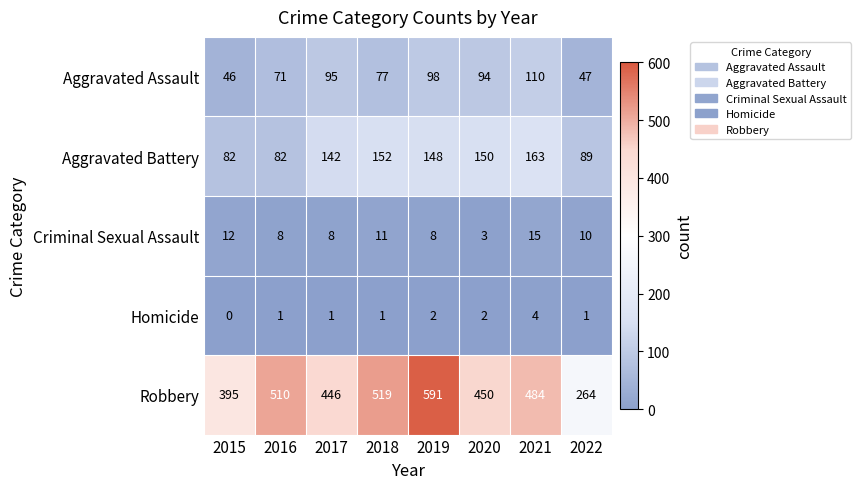

Is it true that Homicide equals 3 at 2020?

False